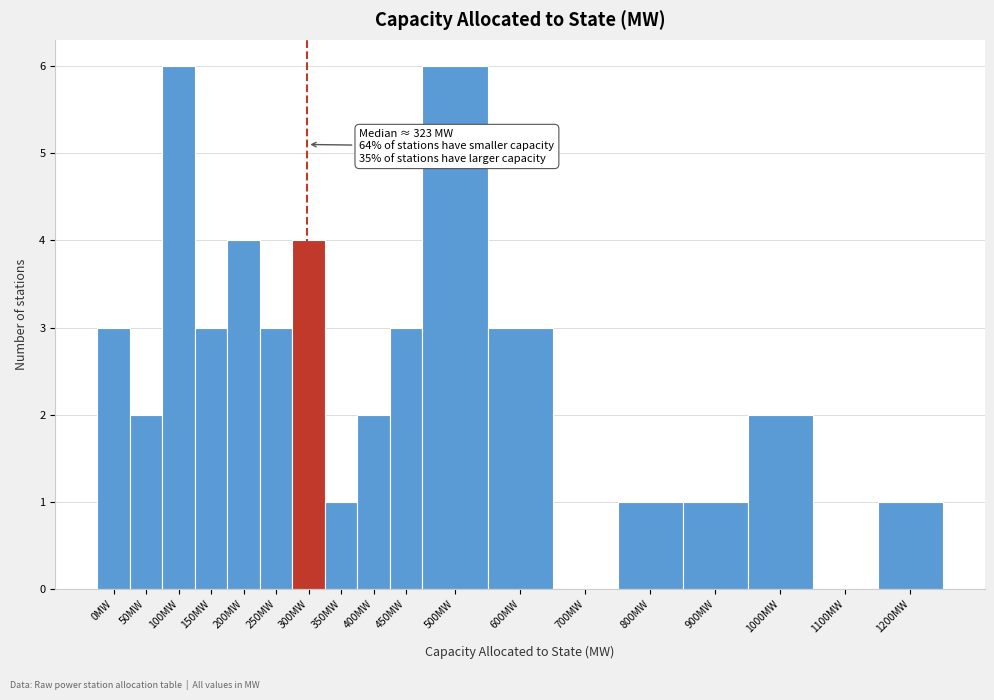

Reading right to left, transcribe all the data shown in this chart.

1200MW=1	1100MW=0	1000MW=2	900MW=1	800MW=1	700MW=0	600MW=3	500MW=6	450MW=3	400MW=2	350MW=1	300MW=4	250MW=3	200MW=4	150MW=3	100MW=6	50MW=2	0MW=3